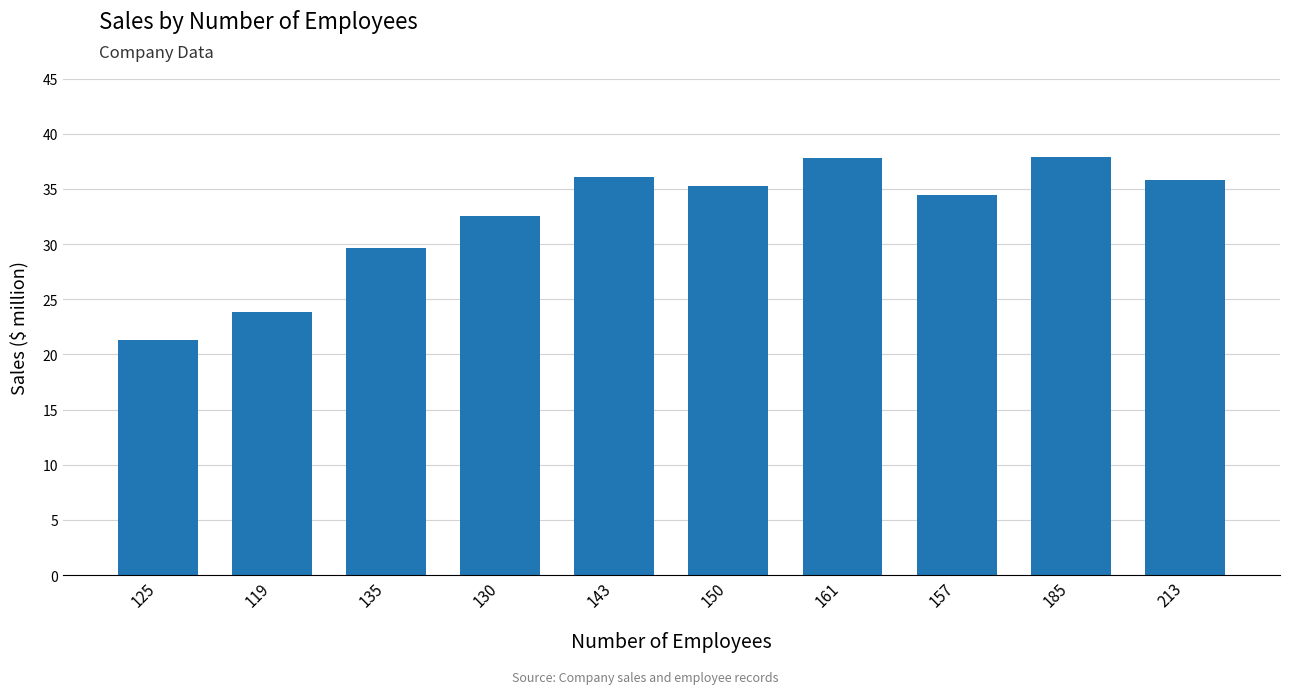

At which category does the chart reach its minimum across all series?

125